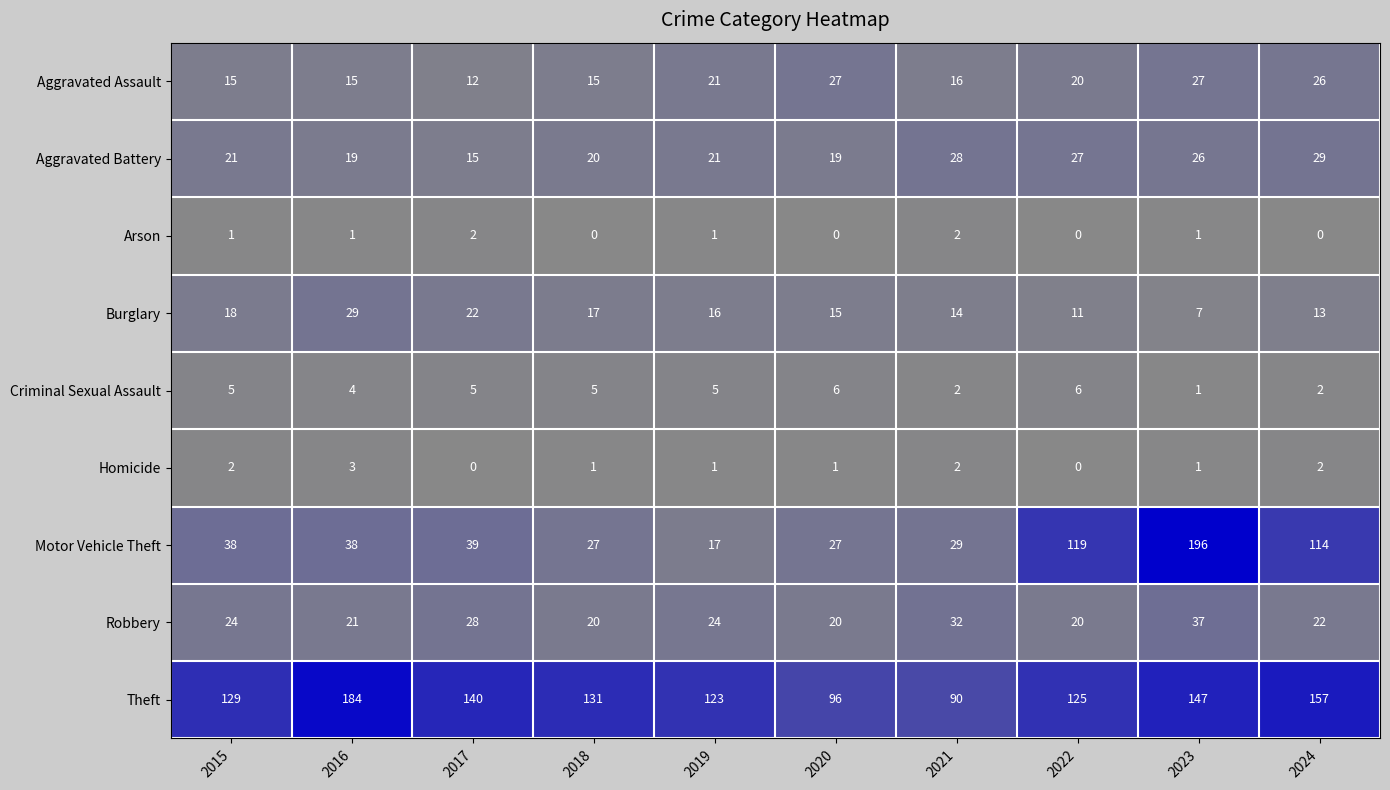

True or false: Homicide has a value of -2 at 2017.

False